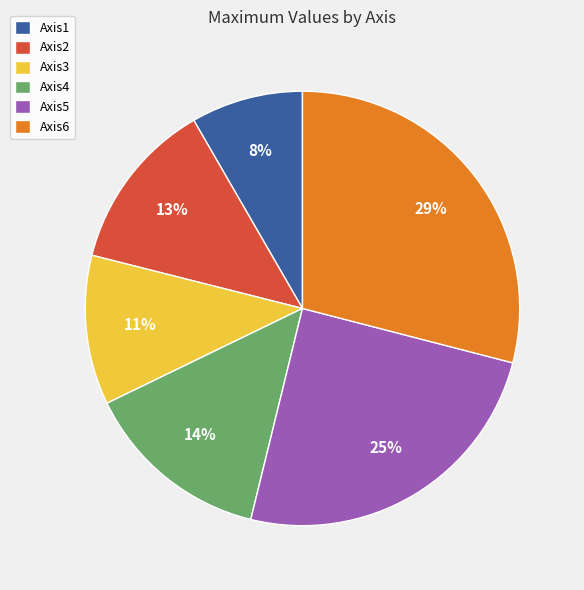

Which category has the biggest portion of the pie?

Axis6